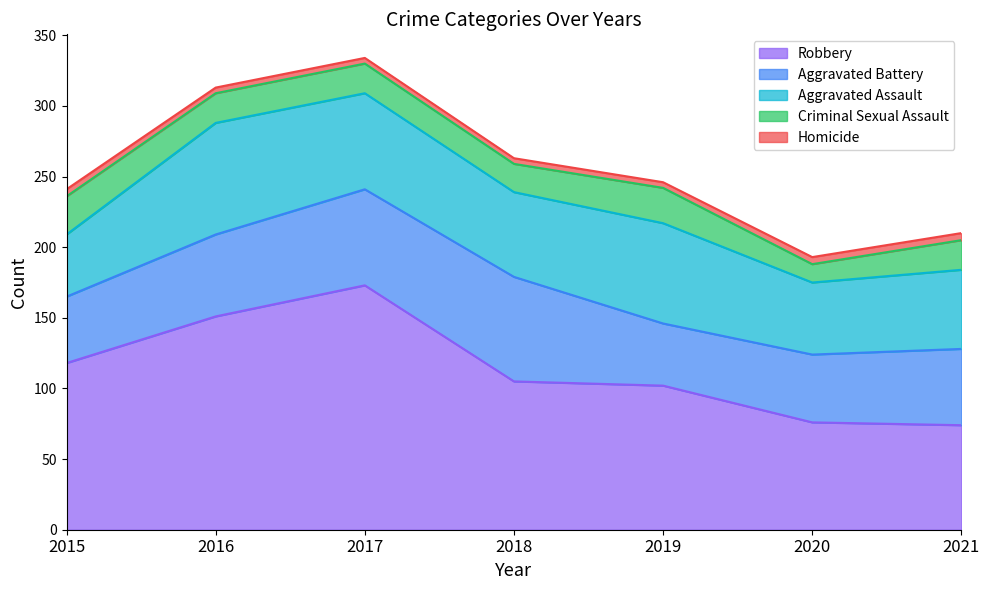

At how many categories does at least one series exceed 69?

7